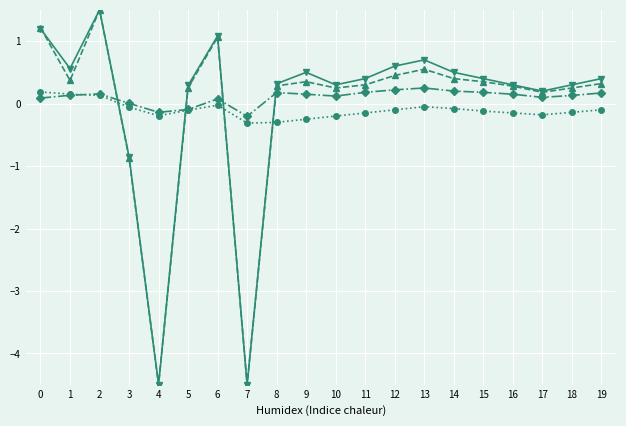

What is the maximum value shown in the chart?

1.5